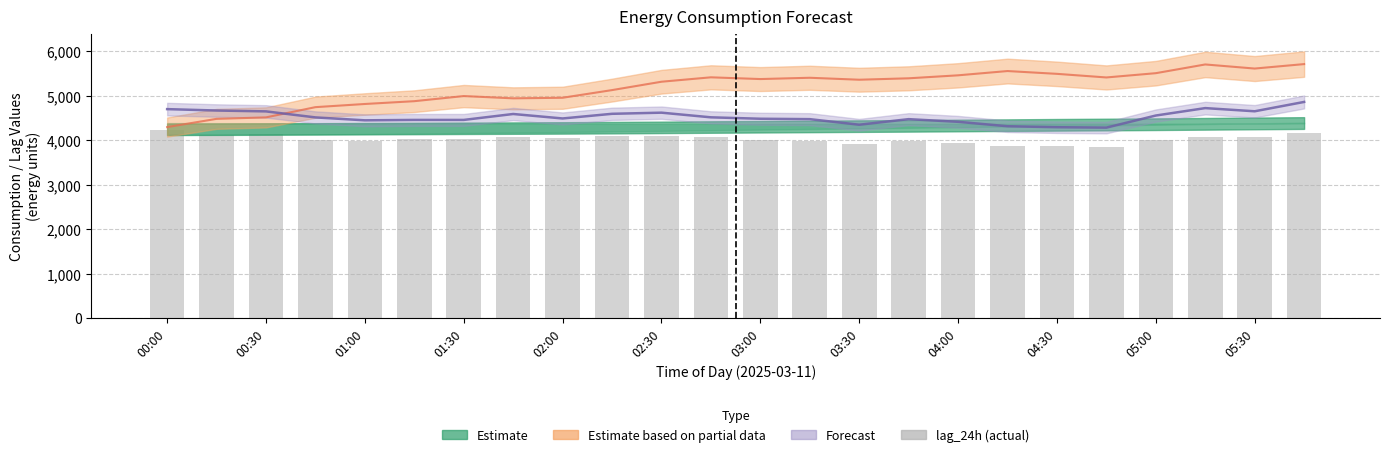

What is the change in value from 12 to 13?

-37